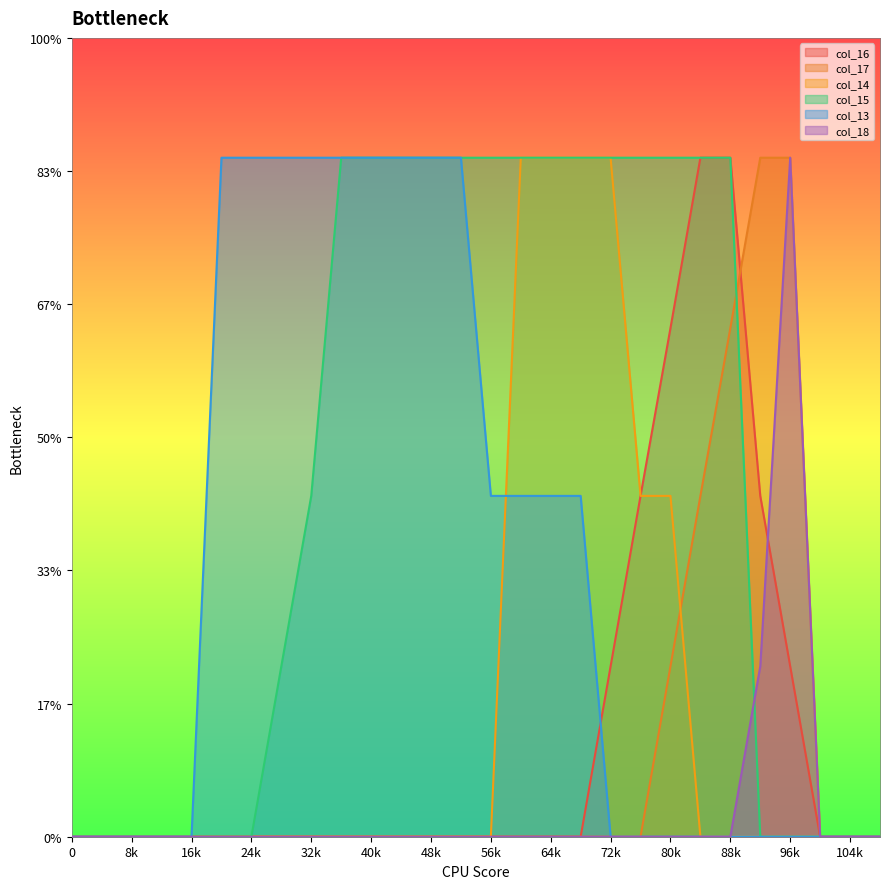

Reading left to right, list all the values displayed in this chart.

col_16: 0	0	0	0	0	0	0	0	0	0	0	0	0	0	0	0	0	0	64	128	191	255	255	128	64	0	0	0
col_17: 0	0	0	0	0	0	0	0	0	0	0	0	0	0	0	0	0	0	0	0	64	128	191	255	255	0	0	0
col_14: 0	0	0	0	0	0	0	0	0	0	0	0	0	0	0	255	255	255	255	128	128	0	0	0	0	0	0	0
col_15: 0	0	0	0	0	0	0	64	128	255	255	255	255	255	255	255	255	255	255	255	255	255	255	0	0	0	0	0
col_13: 0	0	0	0	0	255	255	255	255	255	255	255	255	255	128	128	128	128	0	0	0	0	0	0	0	0	0	0
col_18: 0	0	0	0	0	0	0	0	0	0	0	0	0	0	0	0	0	0	0	0	0	0	0	64	255	0	0	0